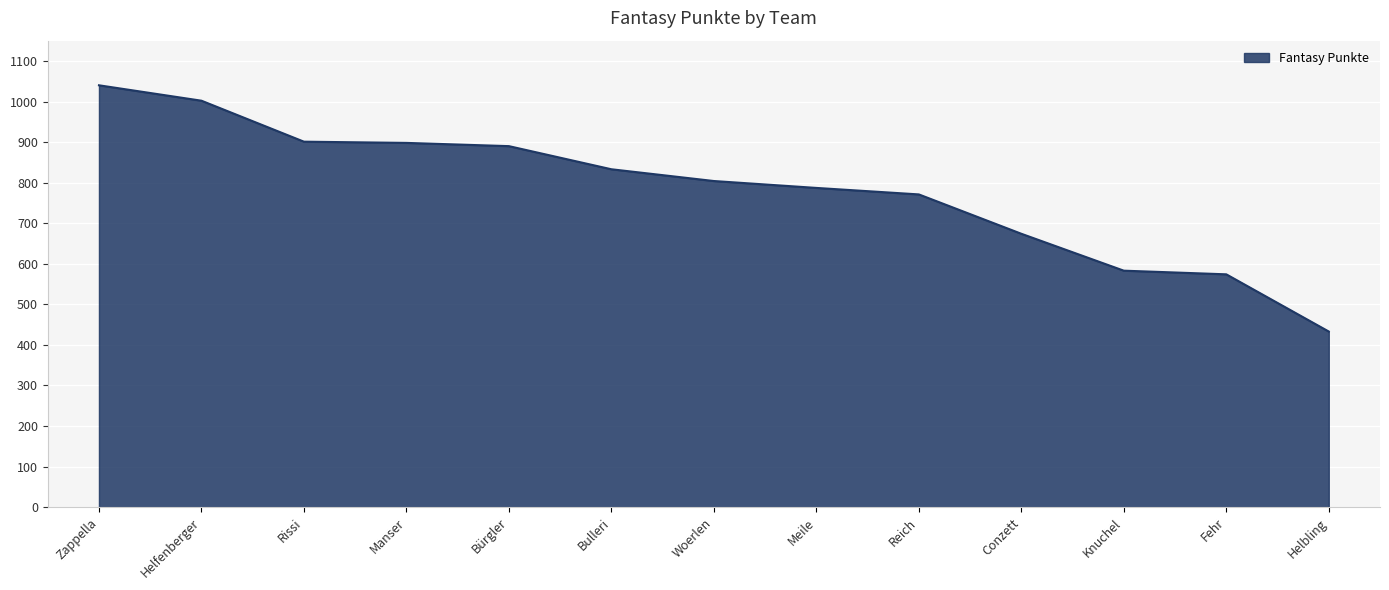

What is the difference between the maximum and minimum values?

607